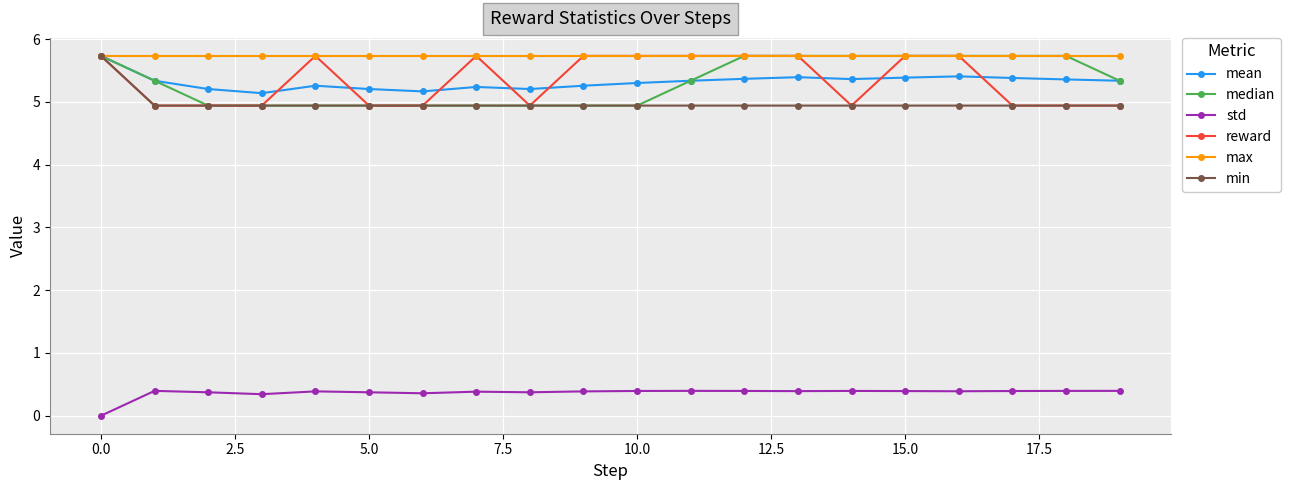

What is the maximum value for mean?

5.7